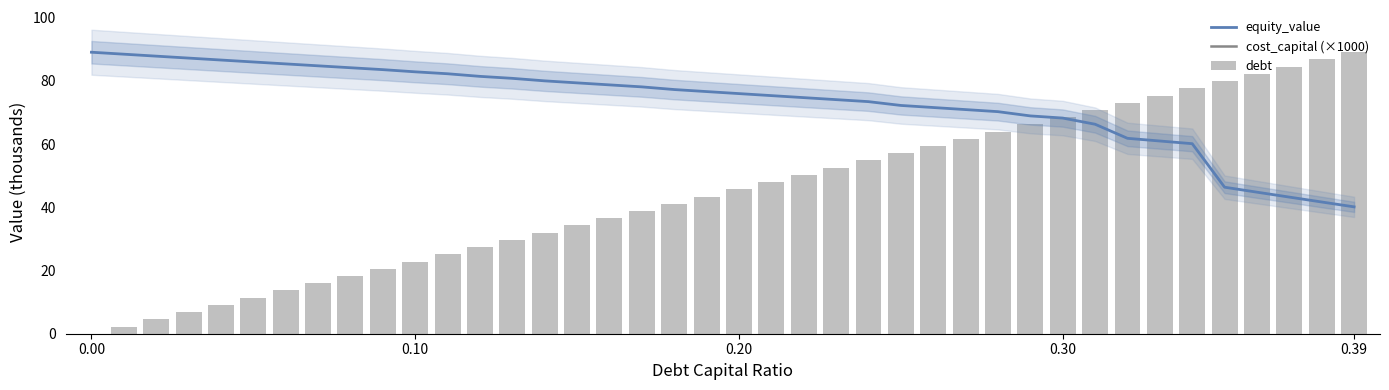

Is it true that equity_value equals 42.3 at 27?

False